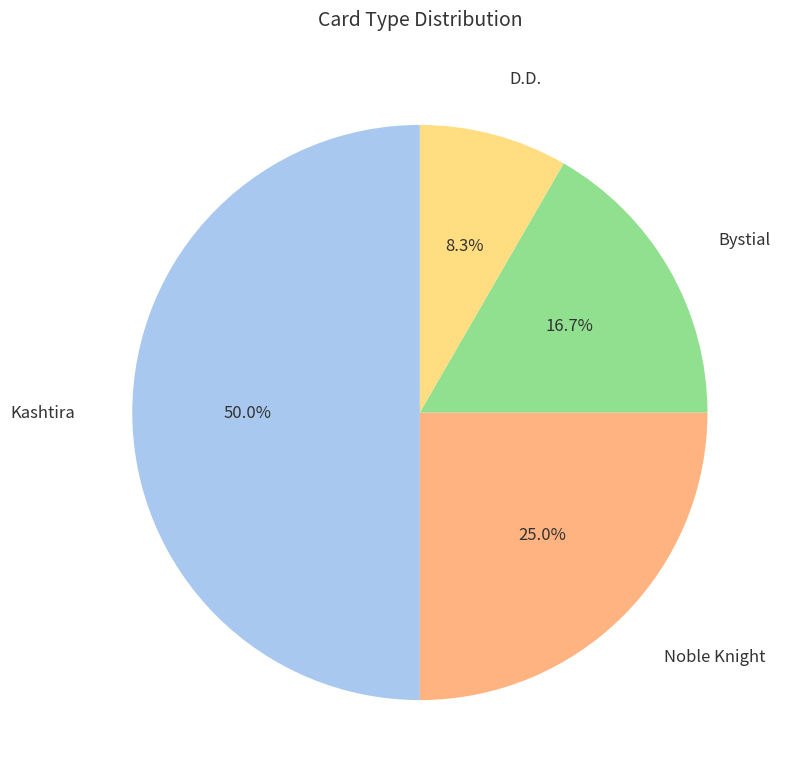

Which slice is the smallest?

D.D.